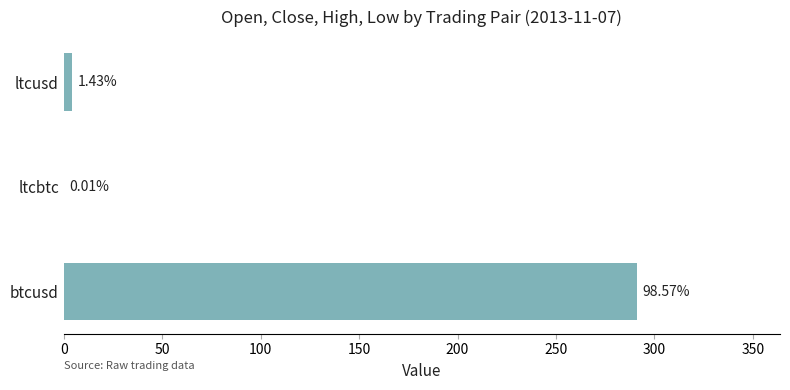

Are the bars horizontal?

Yes